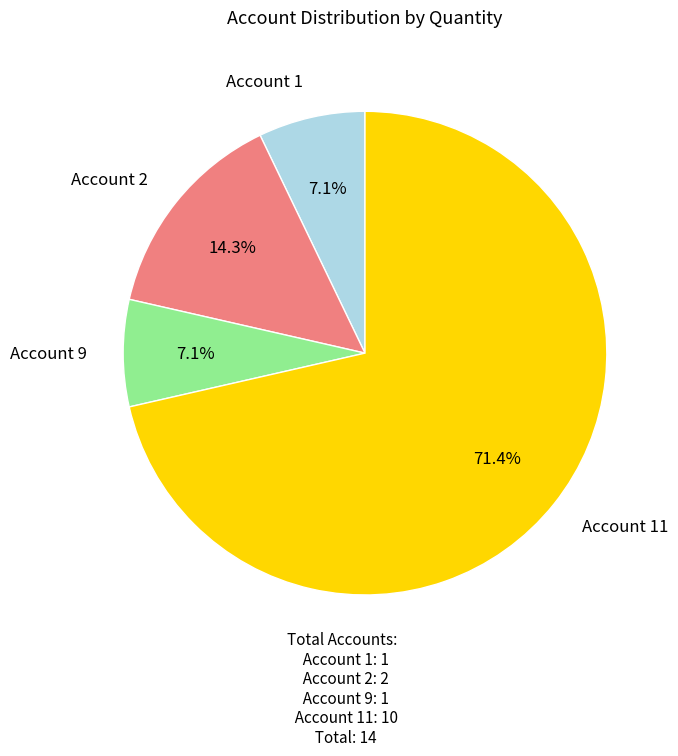

Count the number of slices in the pie.

4